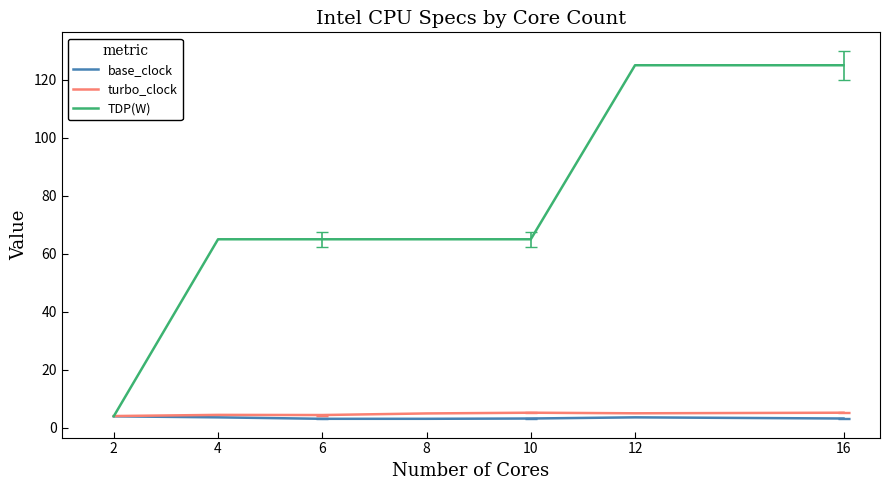

Count the number of categories in the chart.

7